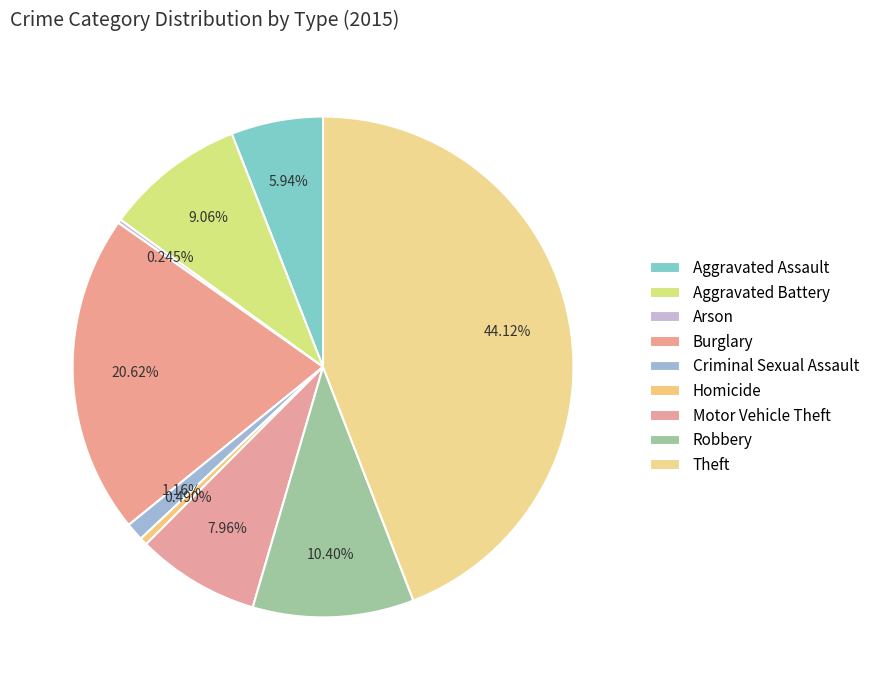

Which category has the biggest portion of the pie?

Theft